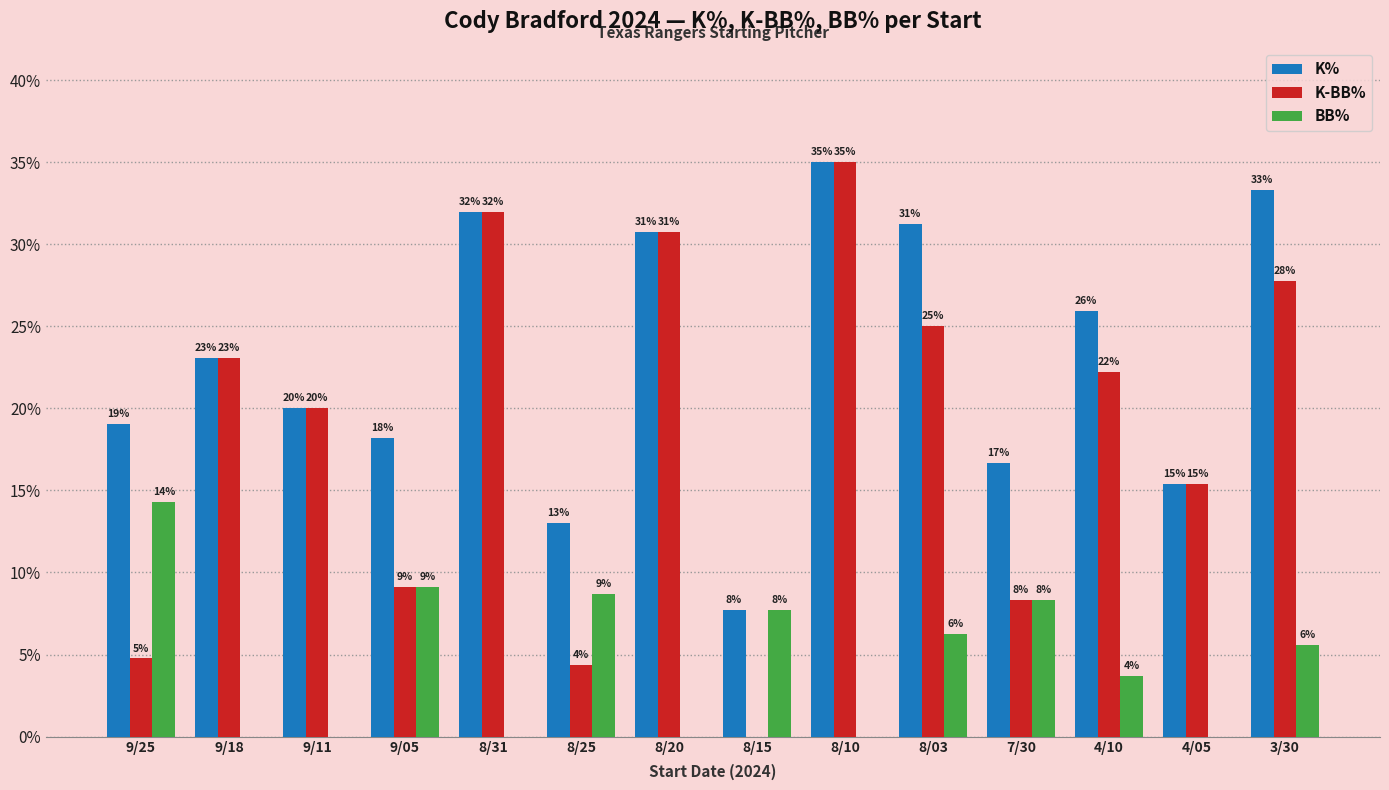

Which series has the largest total across all categories?

K%